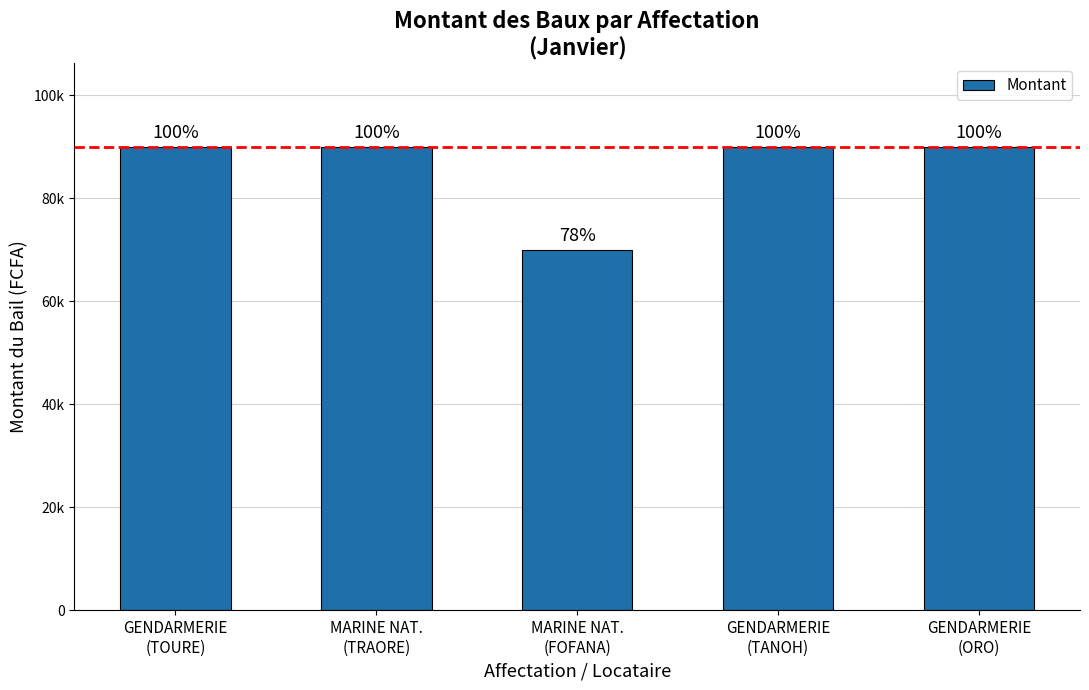

Are the bars horizontal?

No